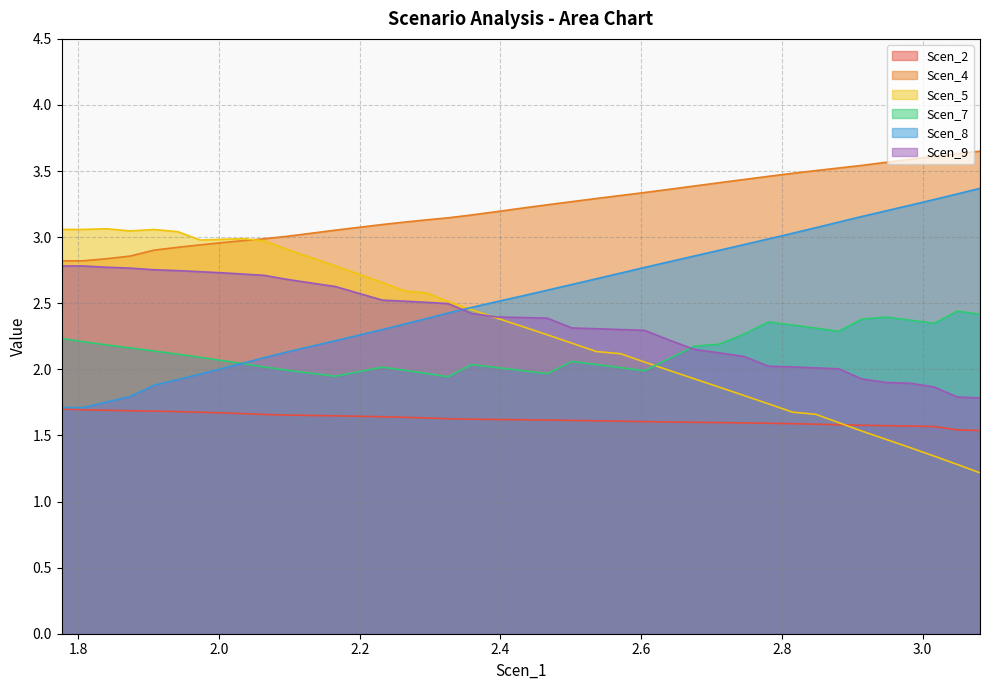

How many interior local valleys does the Scen_8 series have?

2